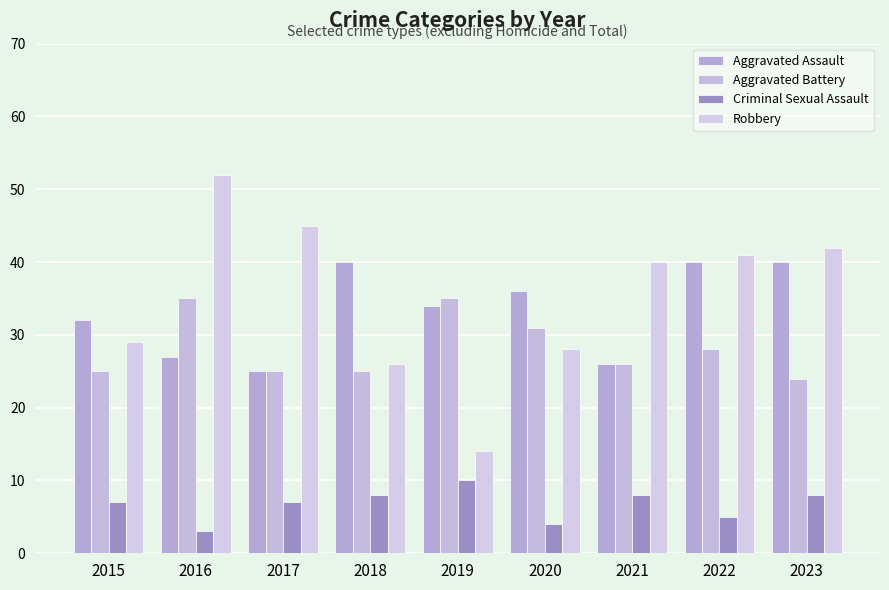

How many distinct data groups are displayed?

4